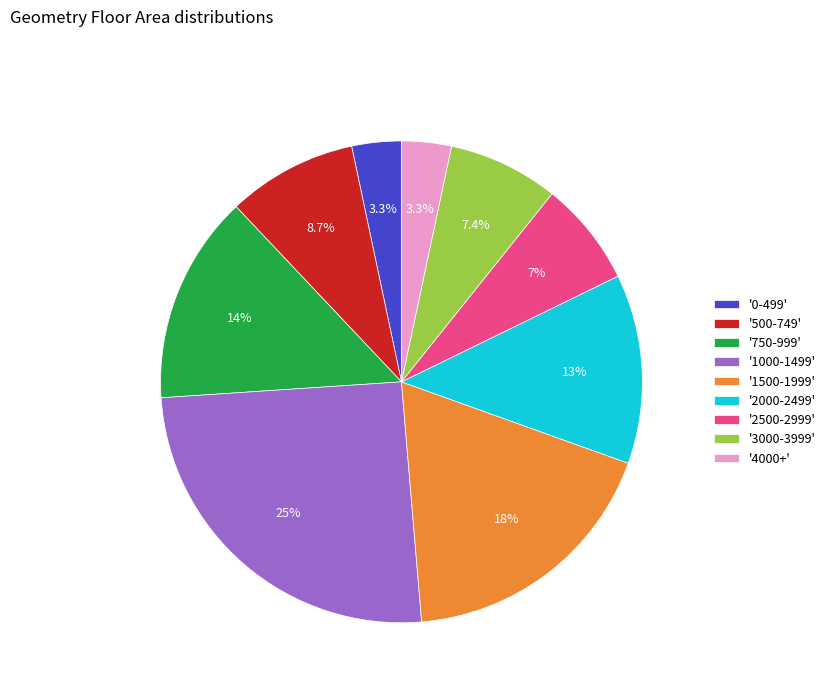

Between '0-499' and '2500-2999', which is larger?

'2500-2999'